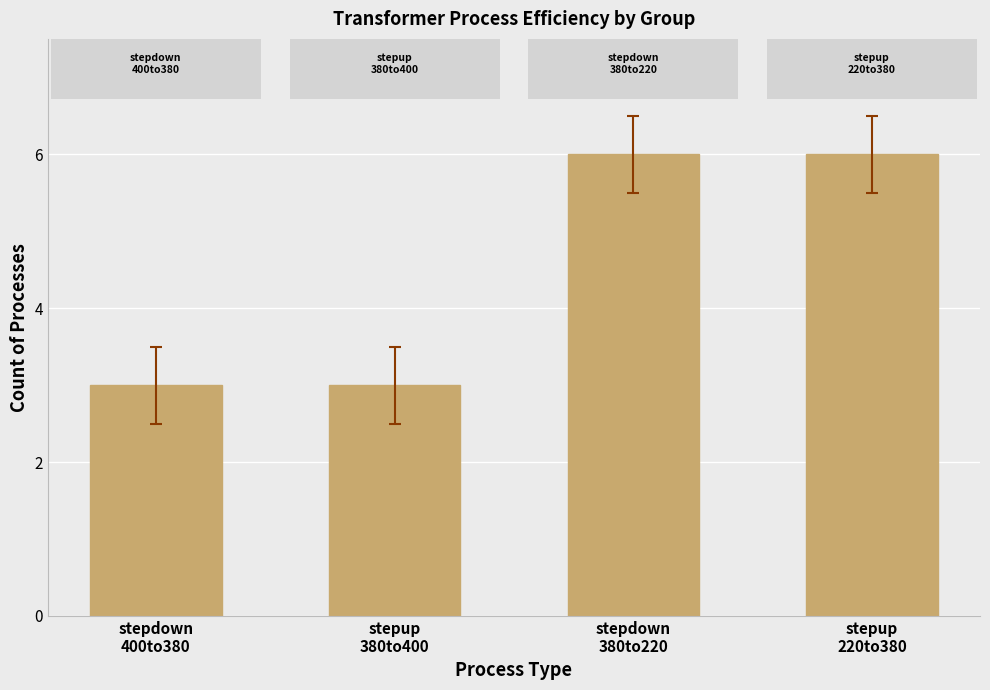

Read the value at stepup
220to380.

6